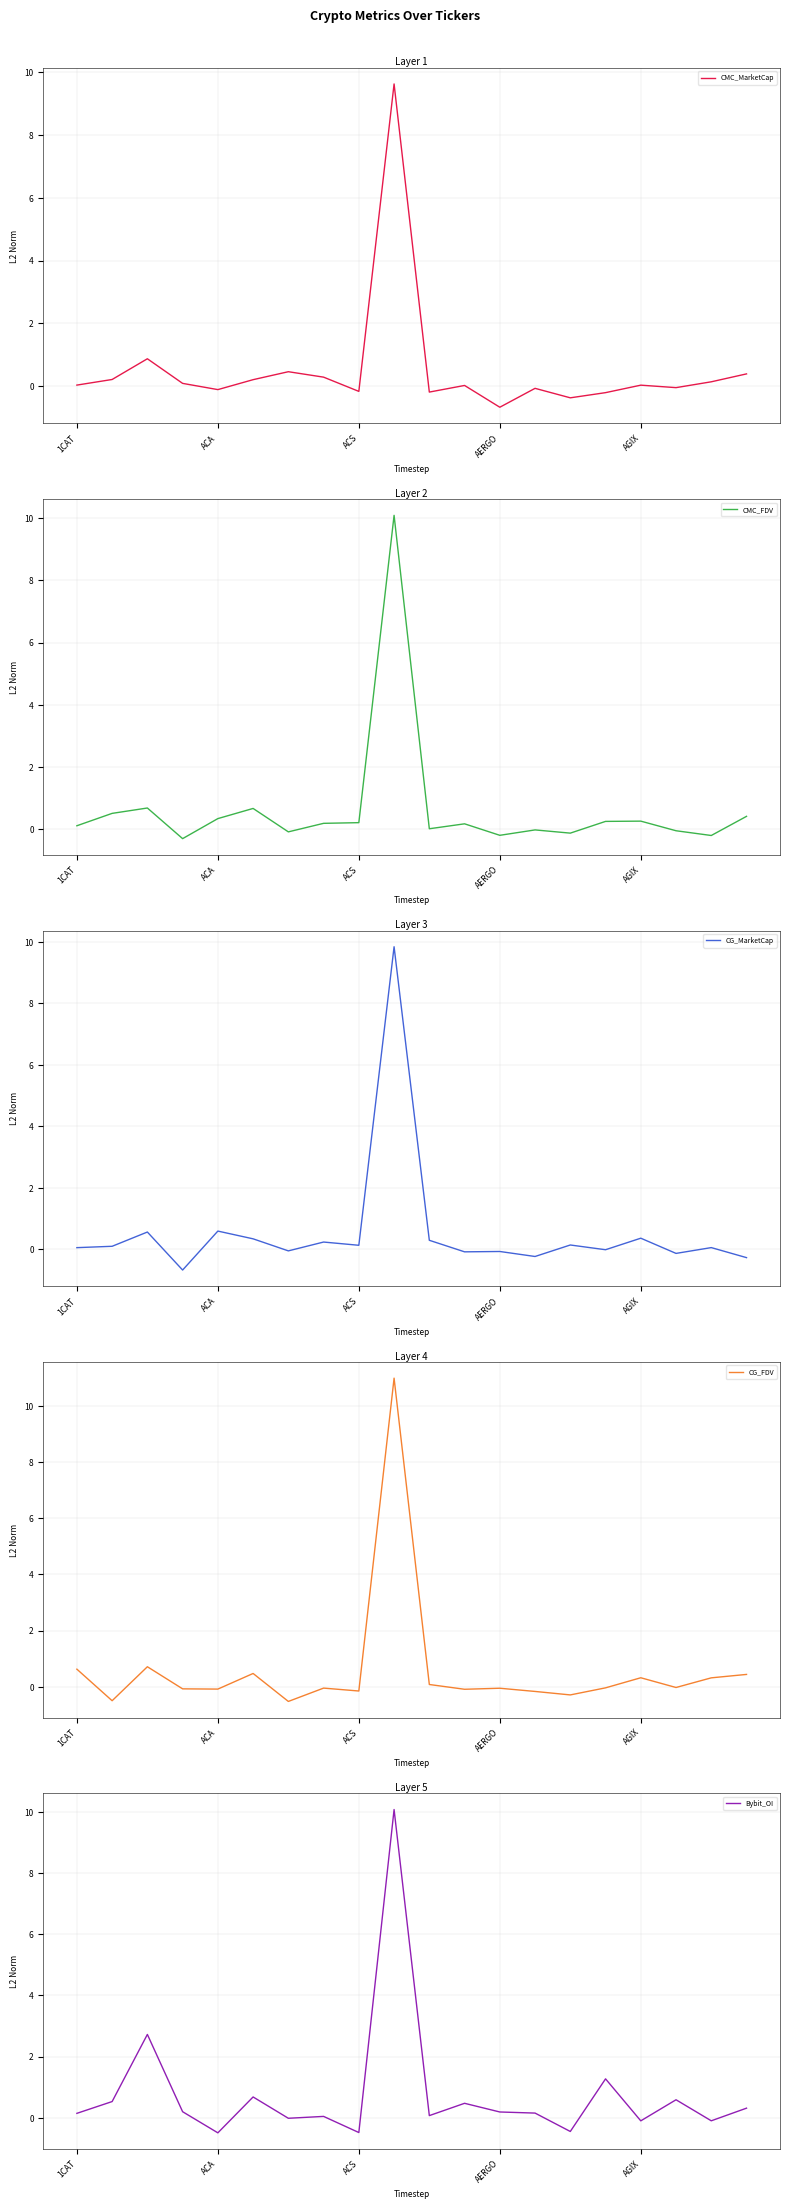

At how many categories does at least one series exceed 3?

1